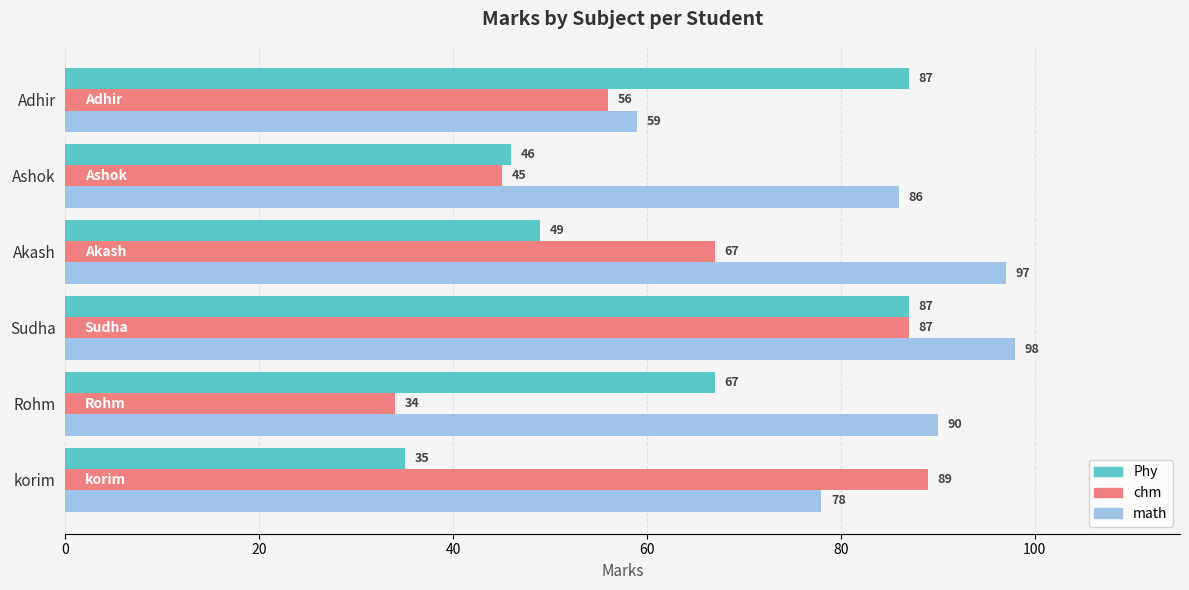

Where is chm nearest to the value 61?

Adhir